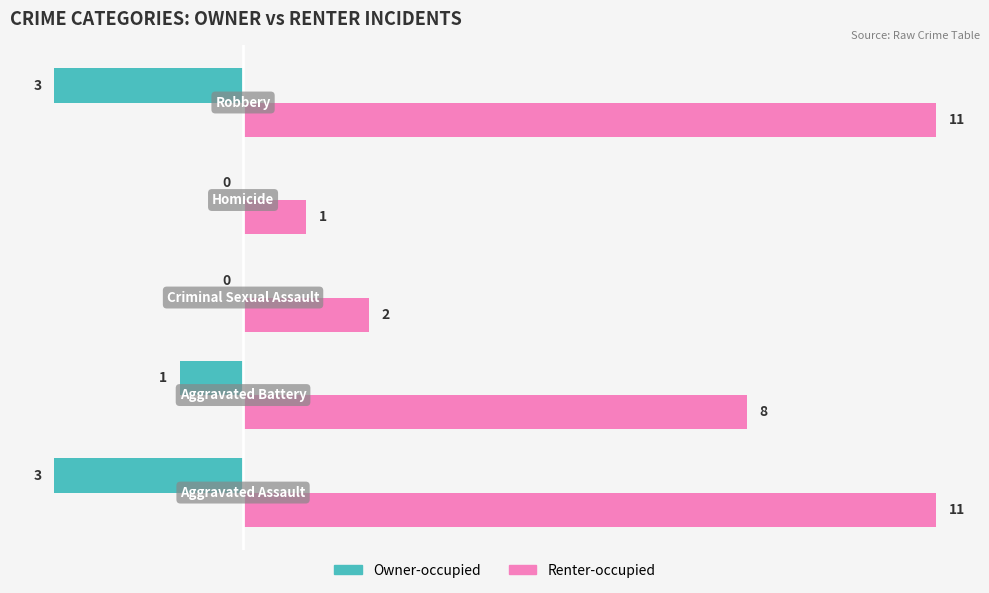

What is the sum of all Renter-occupied values?

33